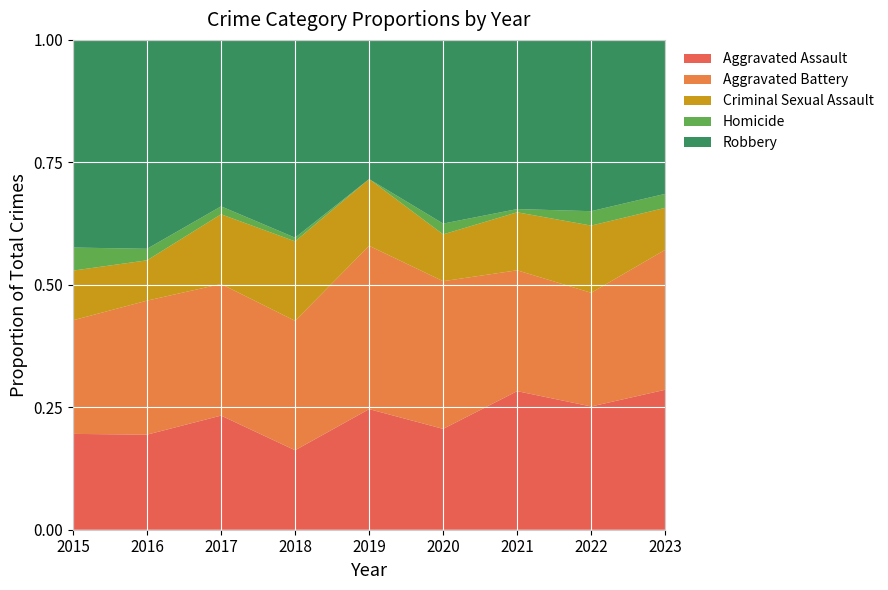

At which label does Aggravated Assault reach its minimum?

2018